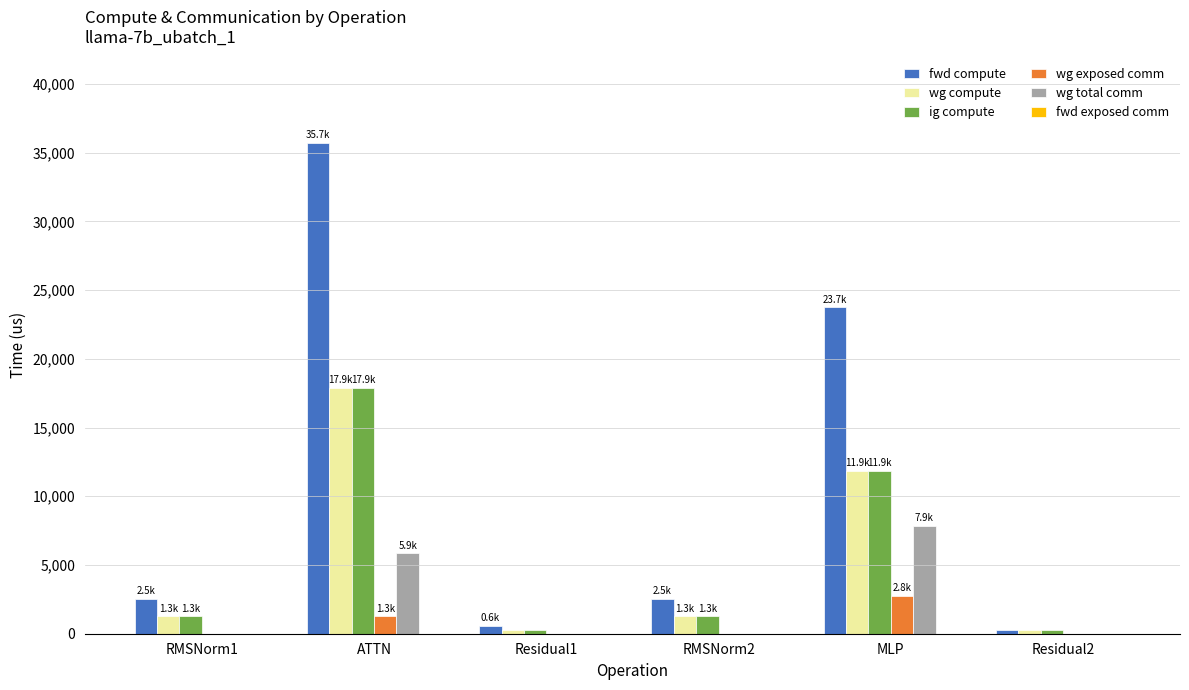

What is the maximum value for wg compute?

17867.8